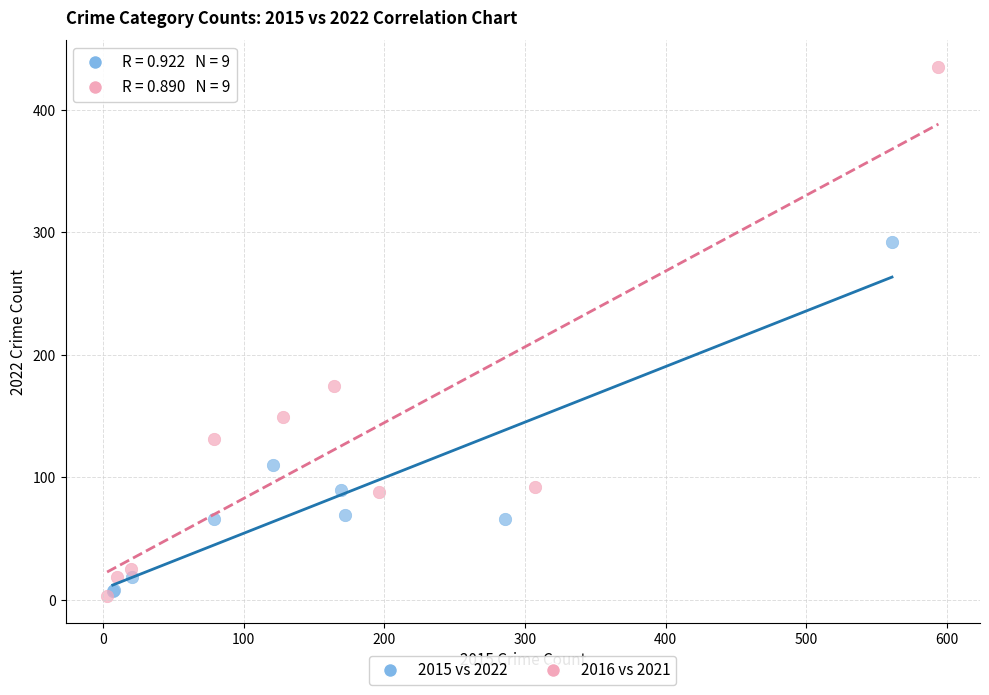

Which series contains the highest Y value?

2016 vs 2021